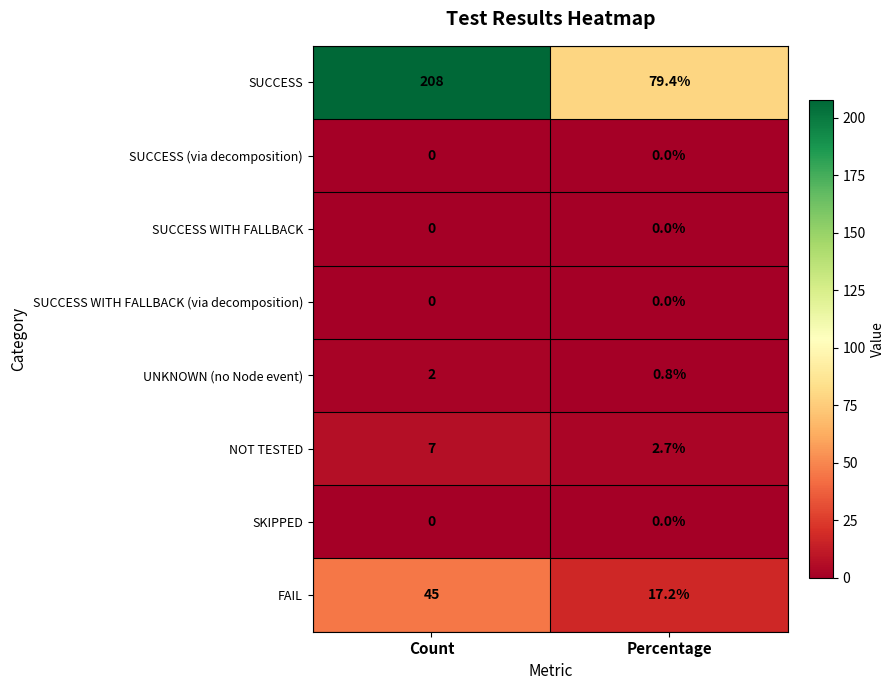

Reading left to right, what are all the values shown in this chart?

SUCCESS: Count=208.0	Percentage=79.4
SUCCESS (via decomposition): Count=0.0	Percentage=0.0
SUCCESS WITH FALLBACK: Count=0.0	Percentage=0.0
SUCCESS WITH FALLBACK (via decomposition): Count=0.0	Percentage=0.0
UNKNOWN (no Node event): Count=2.0	Percentage=0.8
NOT TESTED: Count=7.0	Percentage=2.7
SKIPPED: Count=0.0	Percentage=0.0
FAIL: Count=45.0	Percentage=17.2